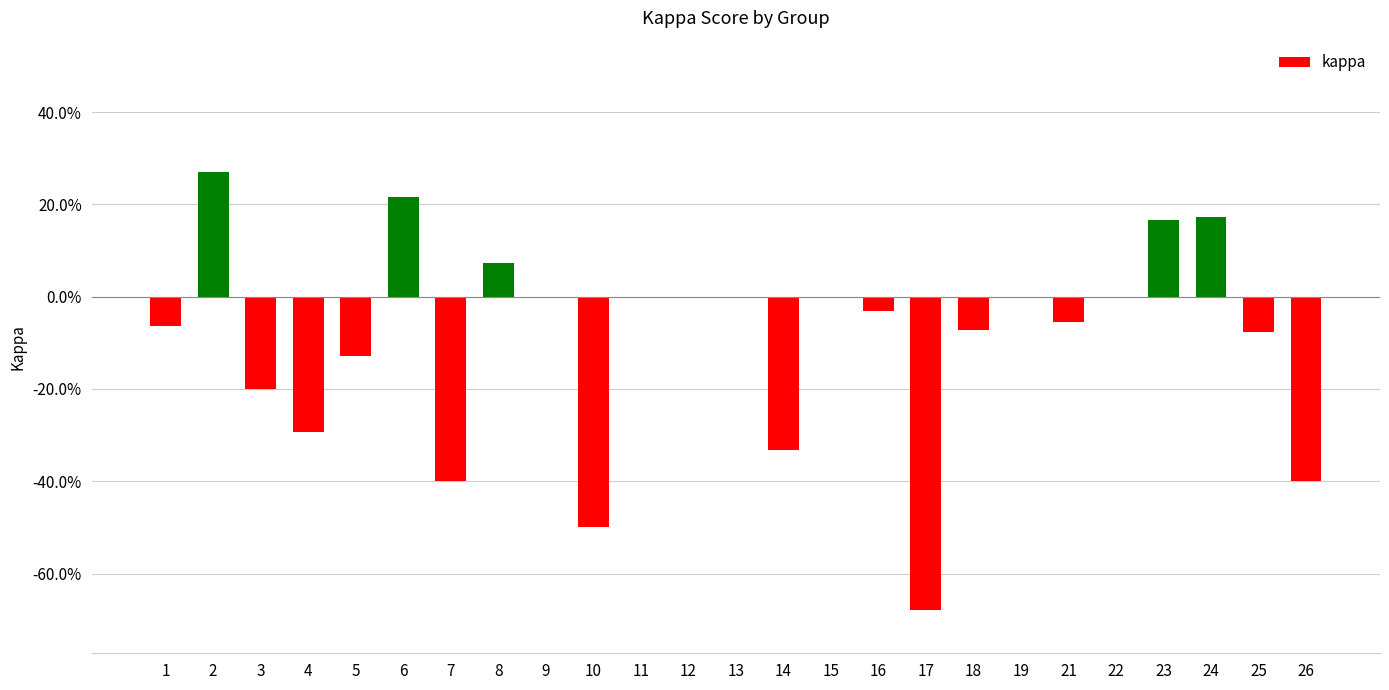

Reading left to right, list all the values displayed in this chart.

-0.1	0.3	-0.2	-0.3	-0.1	0.2	-0.4	0.1	0.0	-0.5	0.0	0.0	0.0	-0.3	0.0	-0.0	-0.7	-0.1	0.0	-0.1	0.0	0.2	0.2	-0.1	-0.4